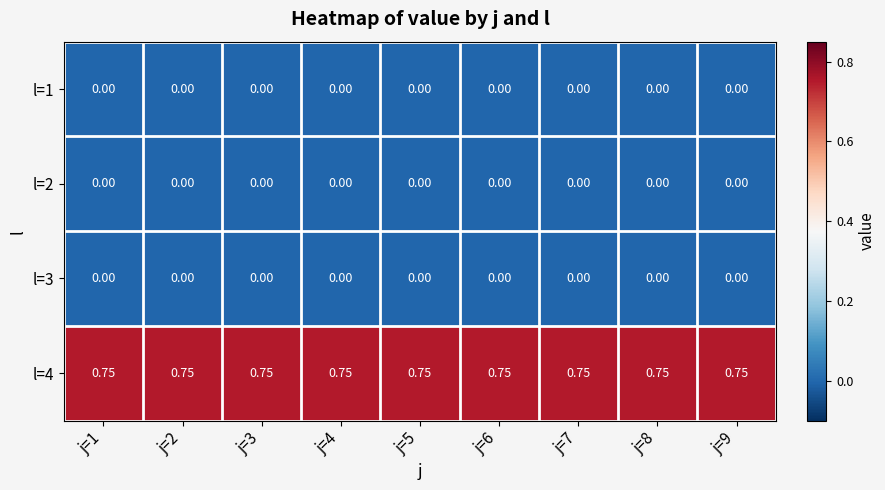

What is the total value across all series at j=9?

0.8